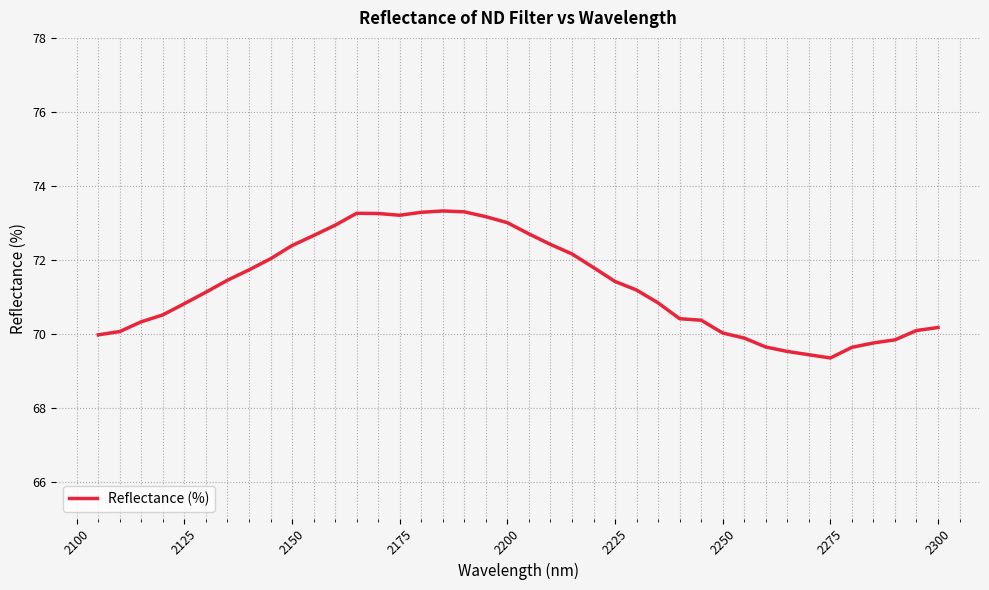

Is it true that the value at 19 is 19.4?

False